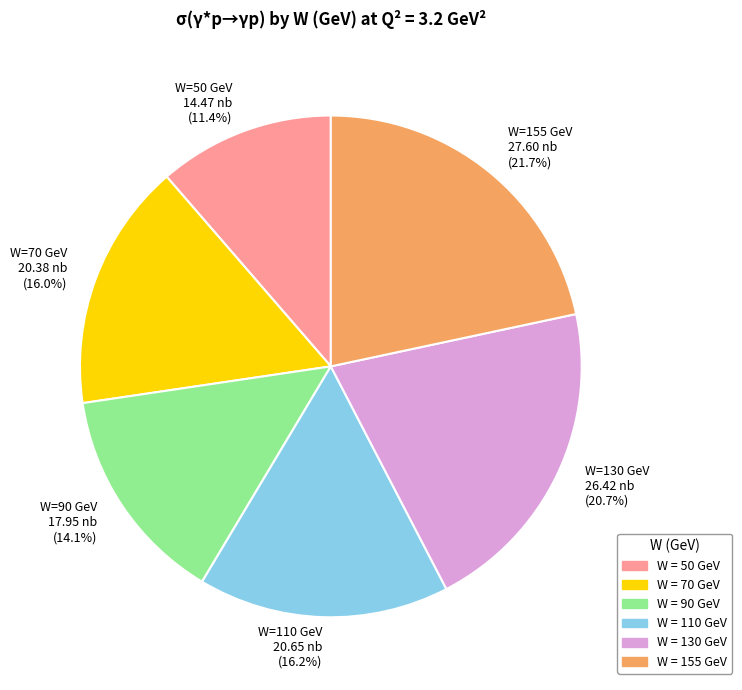

What is the largest slice in the pie chart?

W=155 GeV 27.60 nb (21.7%)